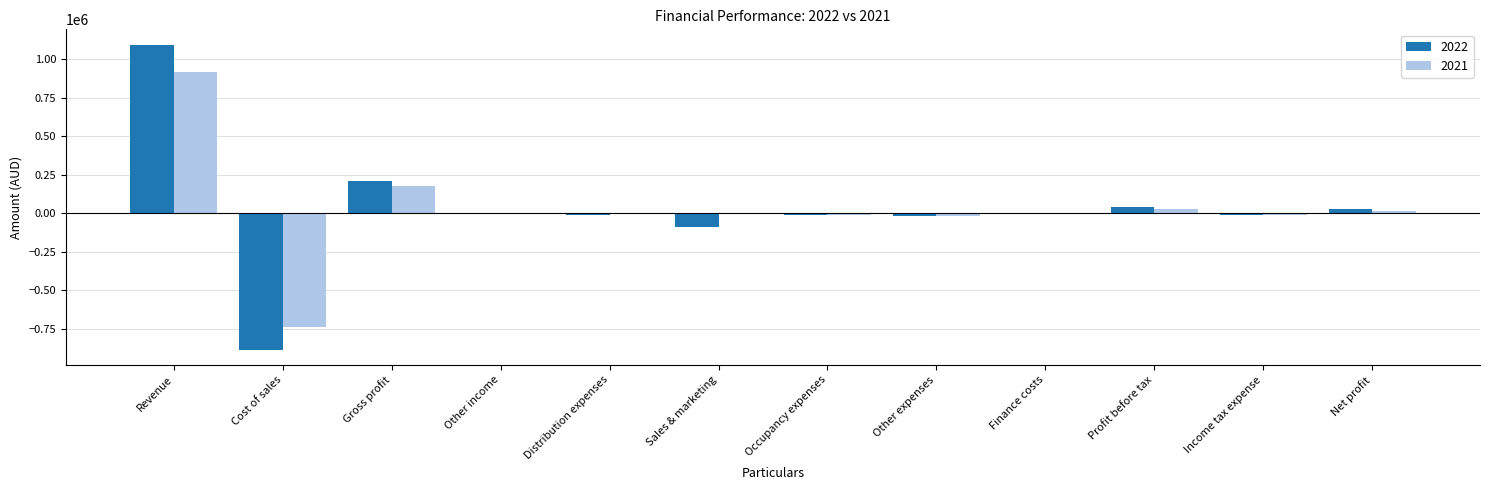

What is the greatest value displayed?

1093421